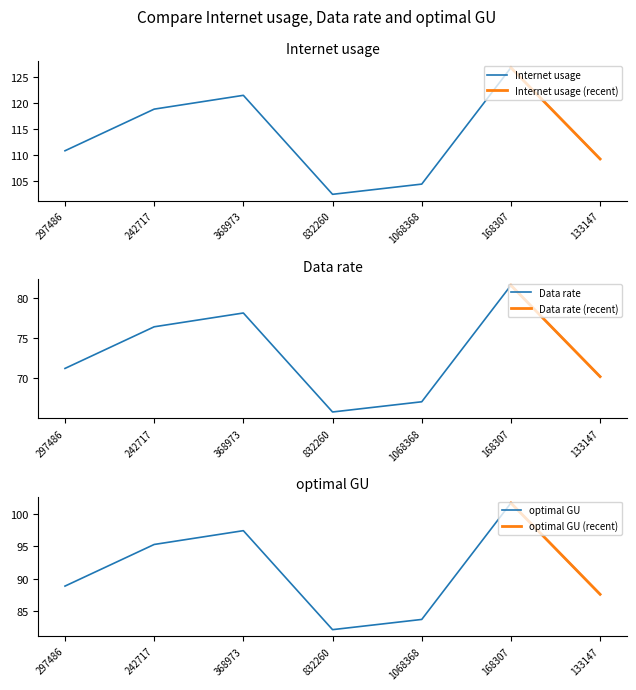

What value does the Internet usage series have at 133147?

109.2